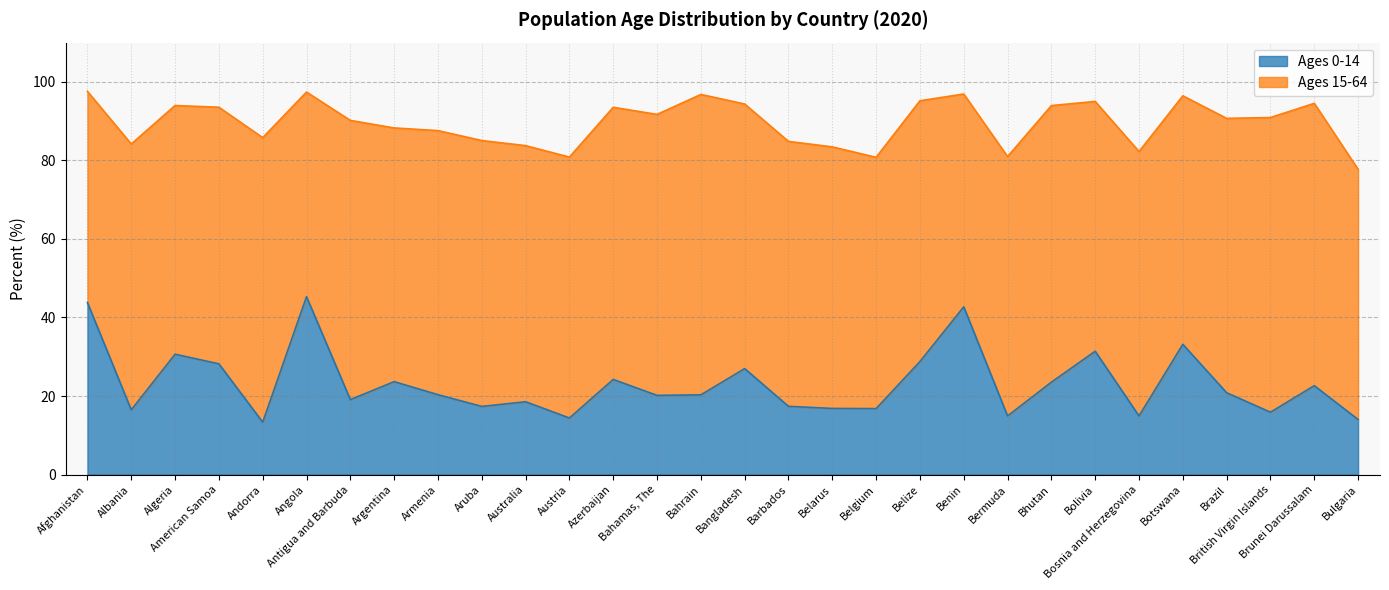

Does the chart have visible grid lines?

Yes